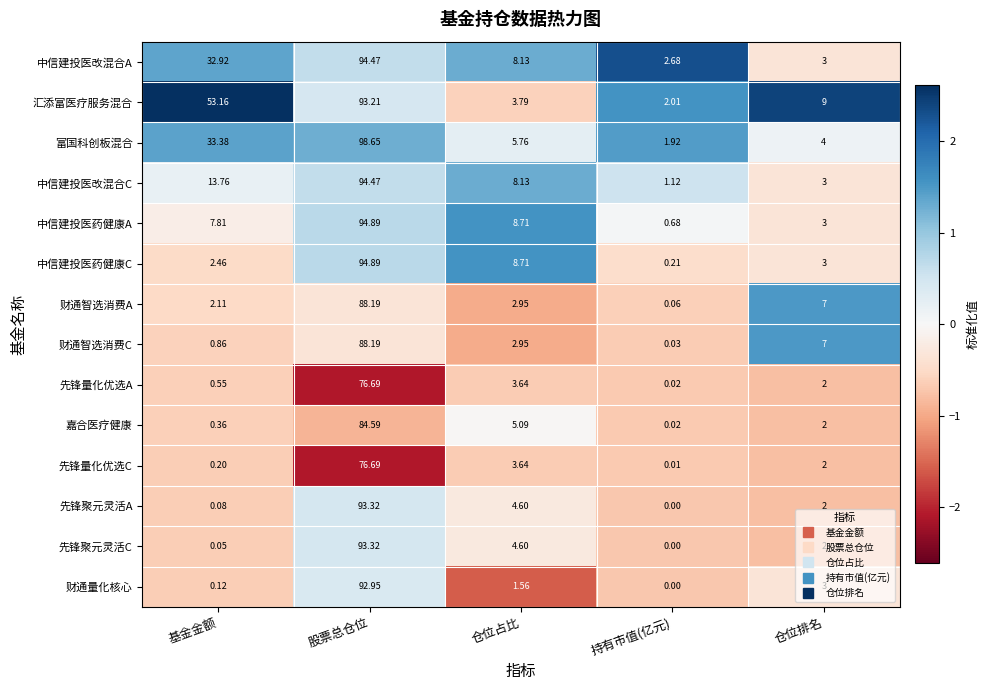

List the labels in order of 富国科创板混合 value, smallest first.

持有市值(亿元), 仓位排名, 仓位占比, 基金金额, 股票总仓位